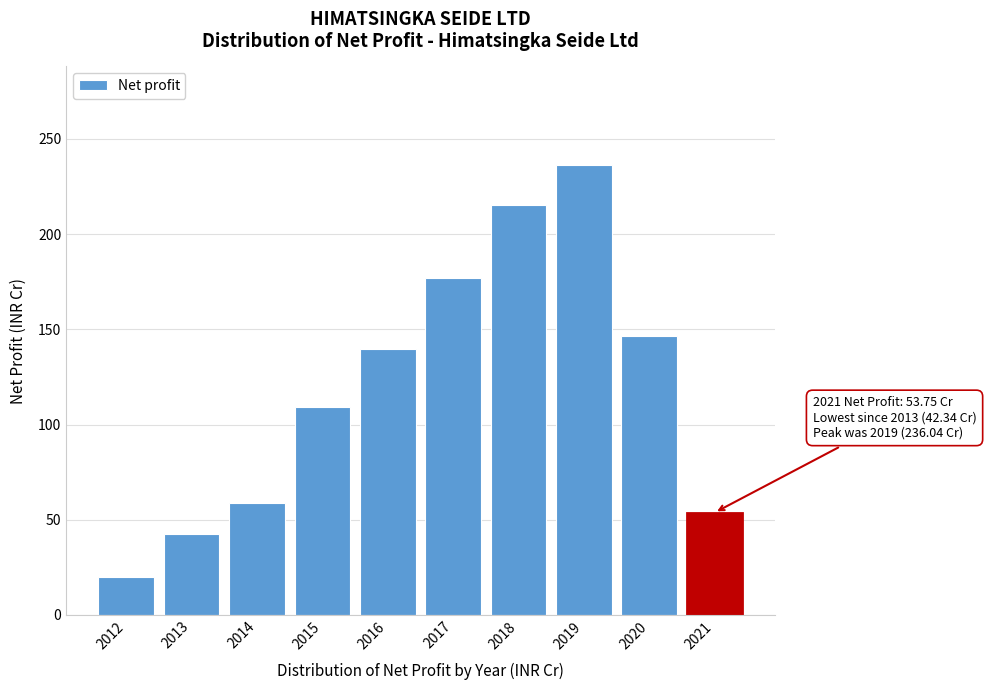

Reading left to right, transcribe all the data shown in this chart.

2012=20.0	2013=42.3	2014=58.8	2015=109.3	2016=139.6	2017=176.8	2018=215.0	2019=236.0	2020=146.6	2021=53.8